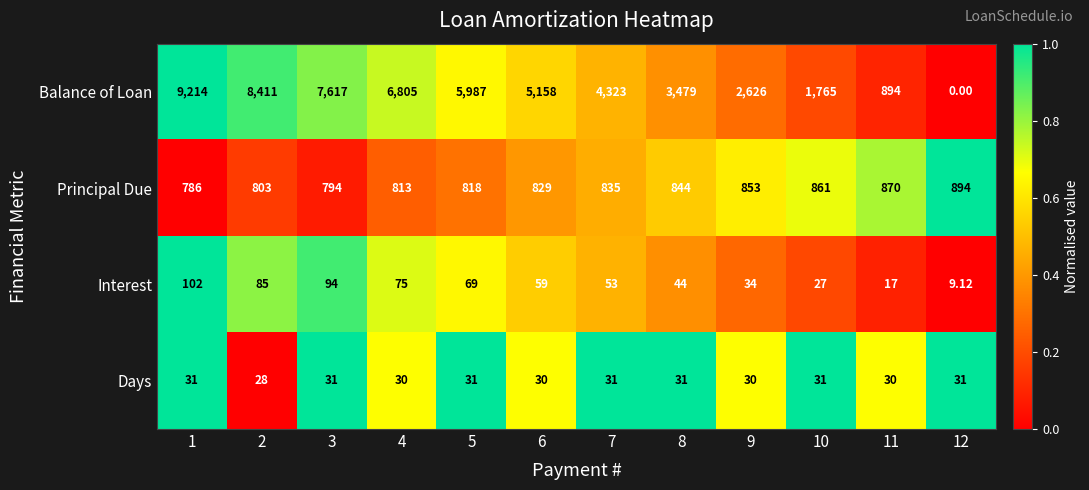

Which series changed the most between 8 and 12?

Balance of Loan